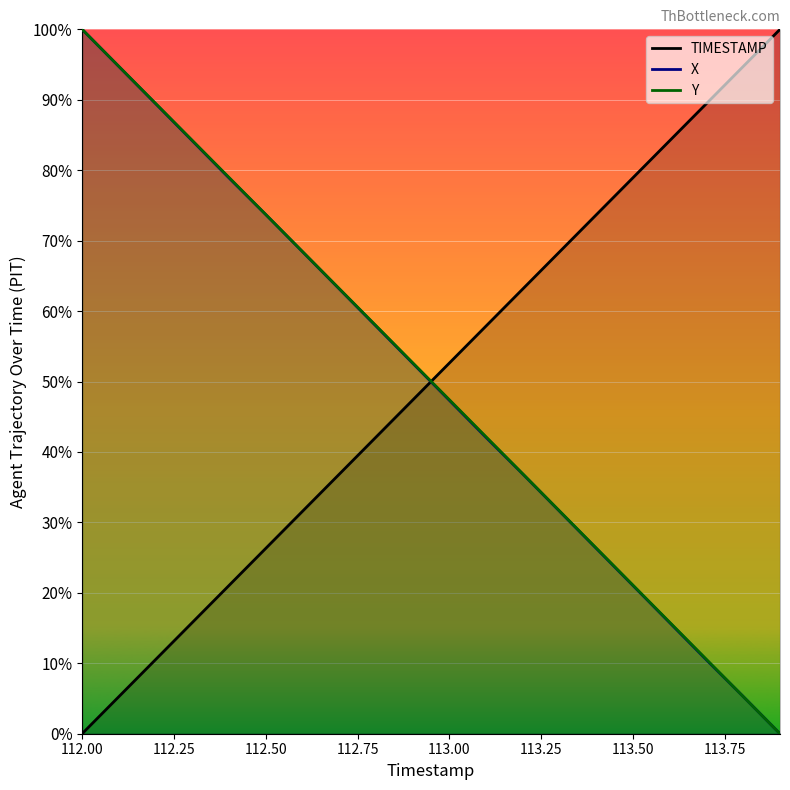

The value of TIMESTAMP at 112.2 is 10.5. True or false?

True